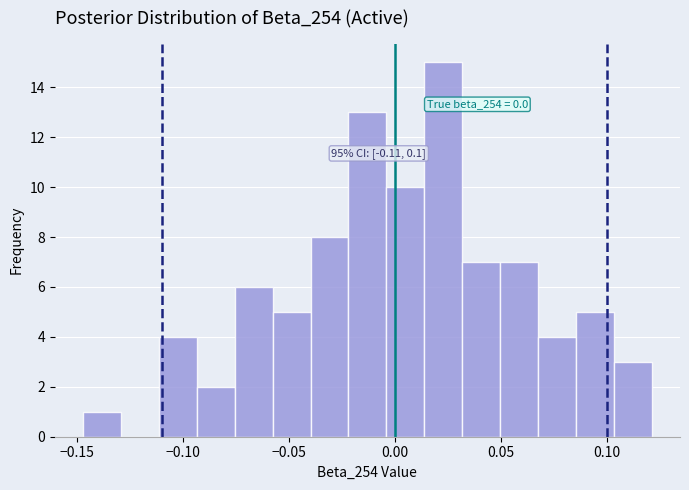

Around what value on the x-axis is the tallest bar? Give the approximate position of its centre, as read against the axis.

0.025